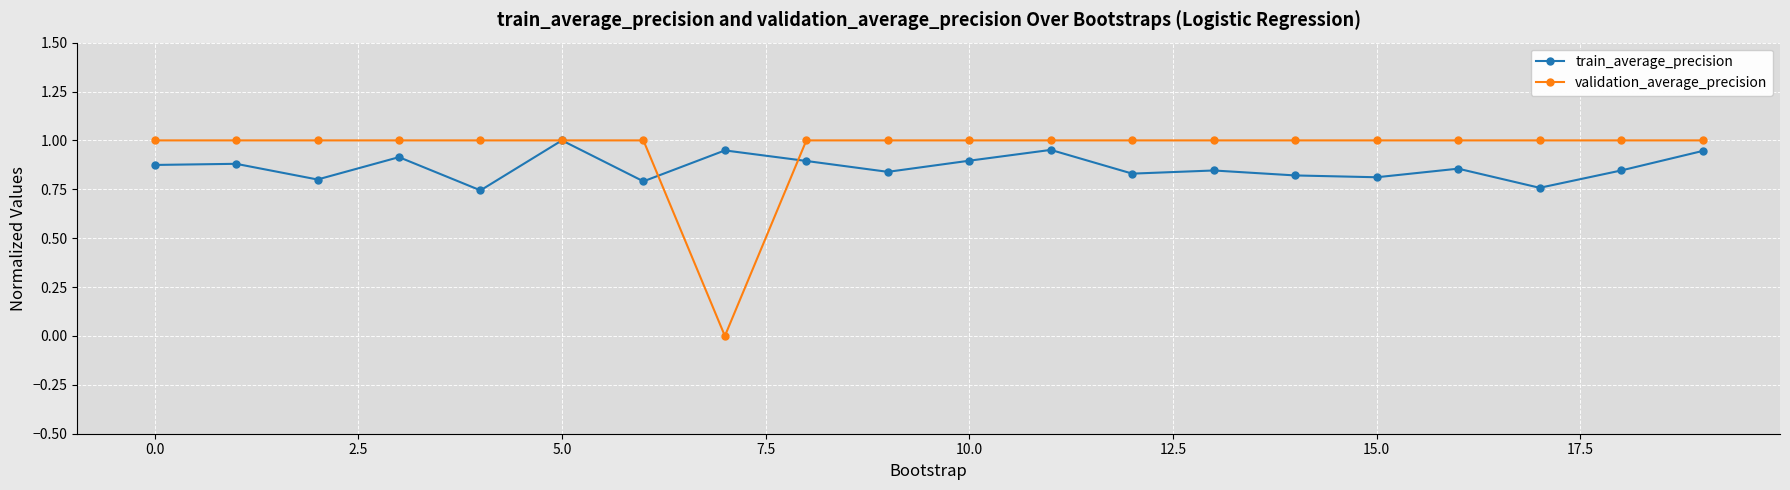

List the series in order of their overall mean, lowest first.

train_average_precision, validation_average_precision